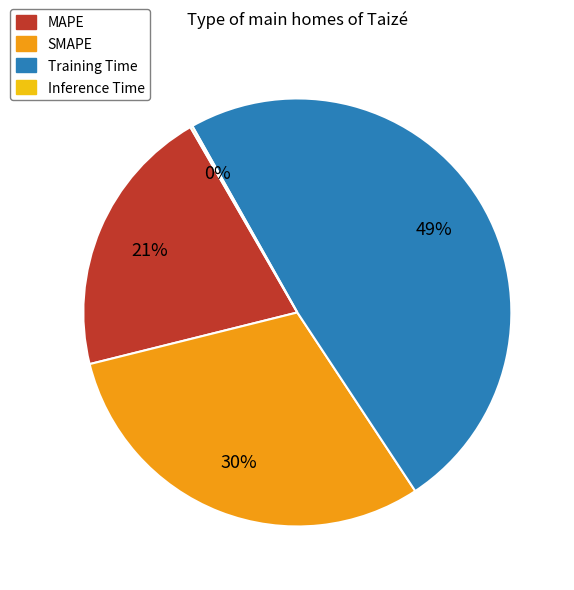

To the nearest percent, what is the average slice percentage?

25%